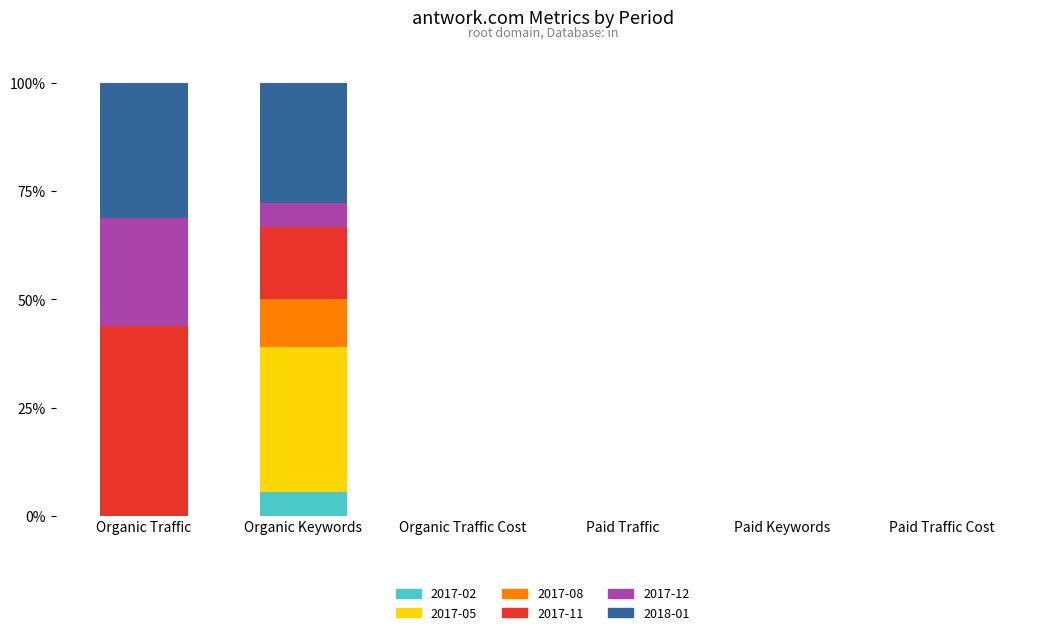

At which label does 2017-02 reach its peak?

Organic Keywords